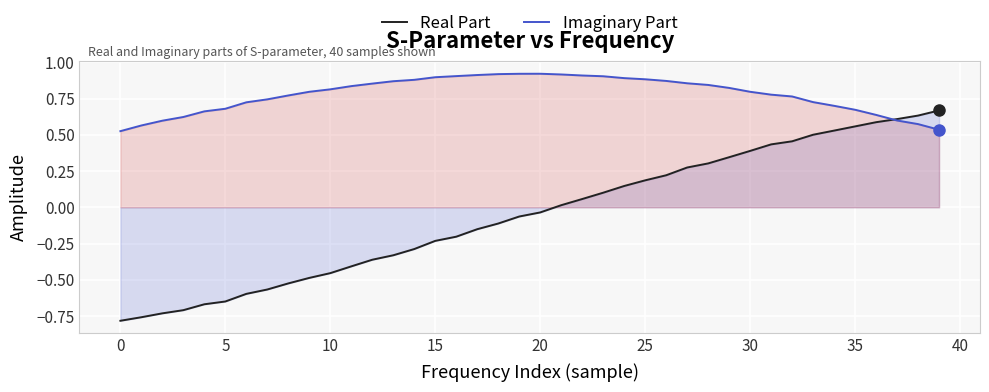

What is the total value across all series at 32?

1.2